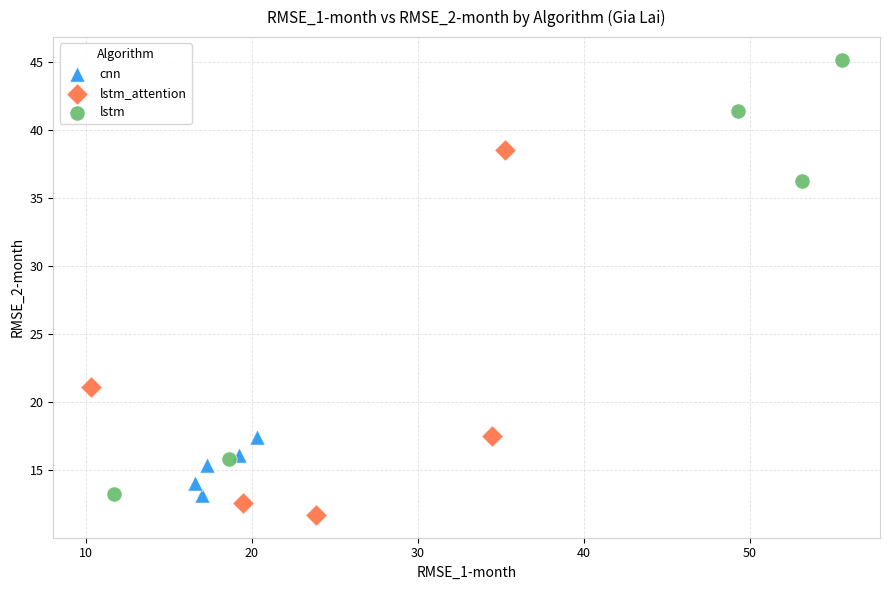

Which series reaches the maximum Y coordinate?

lstm